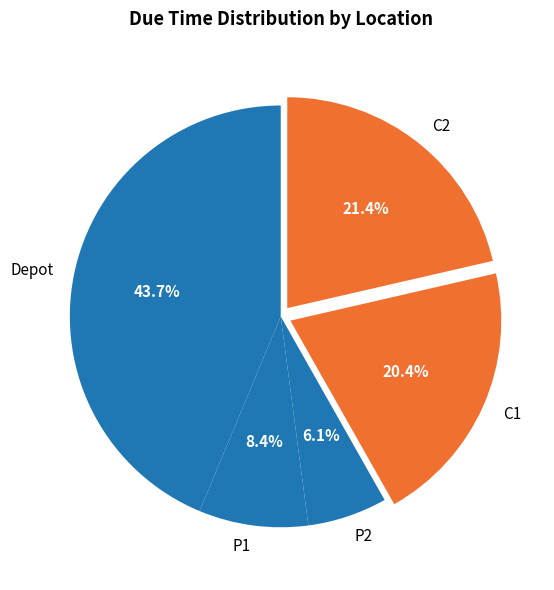

To the nearest percent, what is the difference between the P1 and Depot slice percentages?

35%